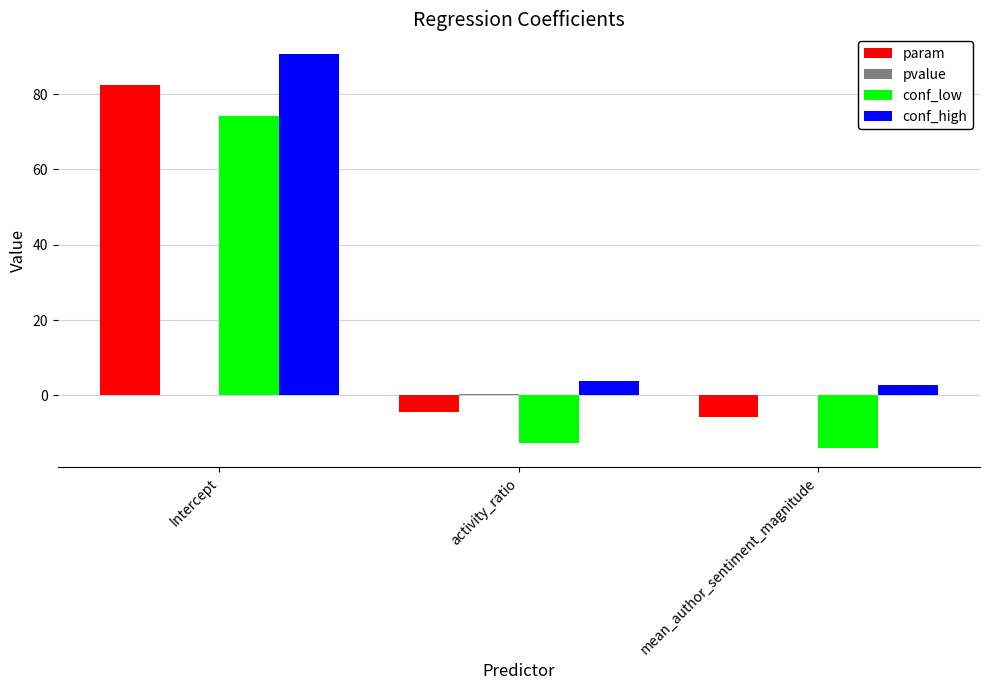

Which series has the widest spread of values?

conf_low